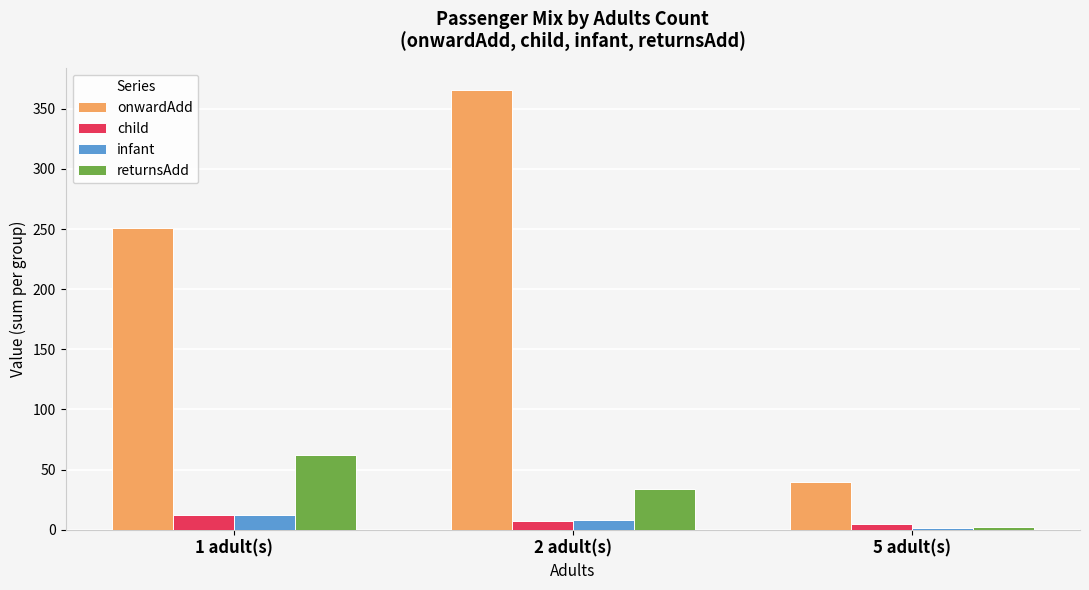

Are the bars grouped side by side (vs. stacked)?

Yes